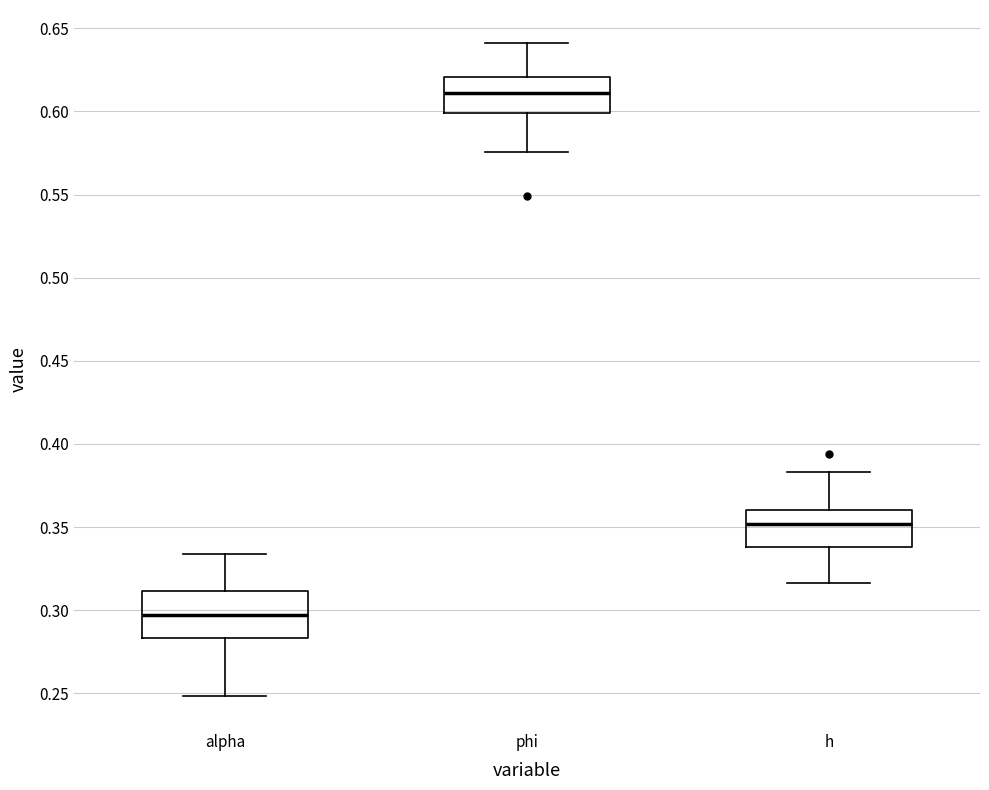

Reading left to right, read every box against the y-axis: the position of its median line, the range the box covers, and the ends of its whiskers. The values are not printed on the chart, so give them approximately, as read against the axis.

alpha: median 0.295, box 0.285 to 0.310, whiskers 0.250 to 0.335
phi: median 0.610, box 0.600 to 0.620, whiskers 0.575 to 0.640
h: median 0.350, box 0.340 to 0.360, whiskers 0.315 to 0.385